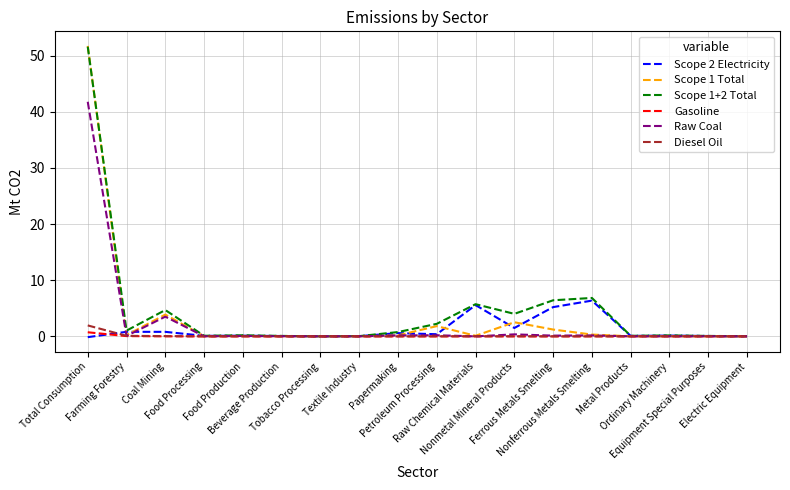

Which series has the largest range (max minus min)?

Scope 1 Total